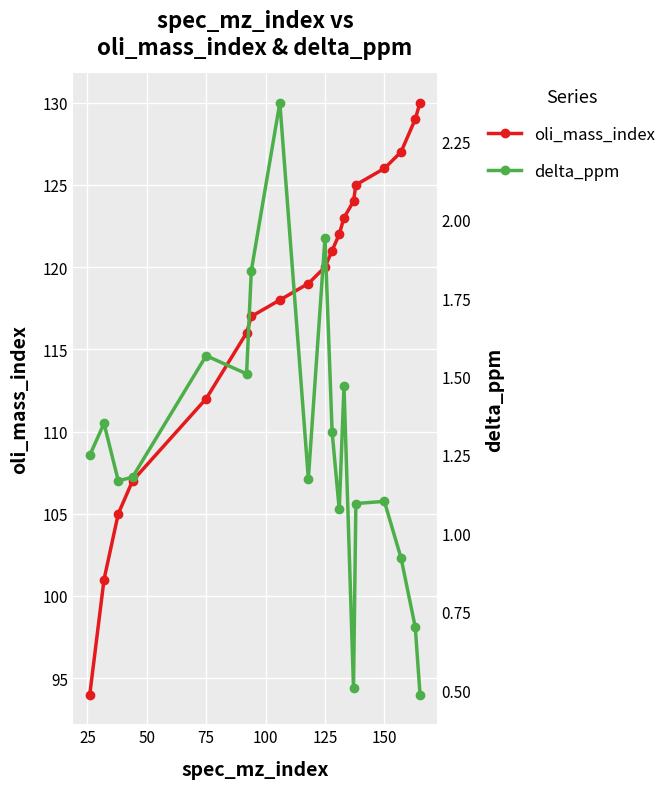

What is the highest value of the oli_mass_index series?

130